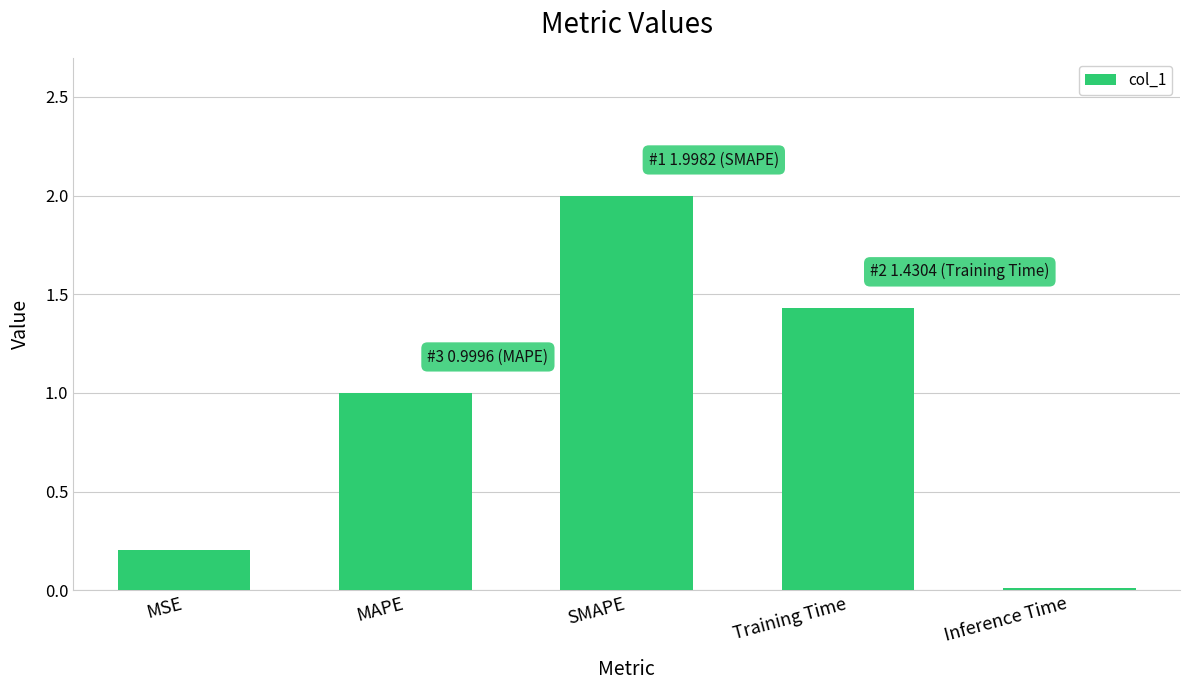

What position from the left is Inference Time?

5